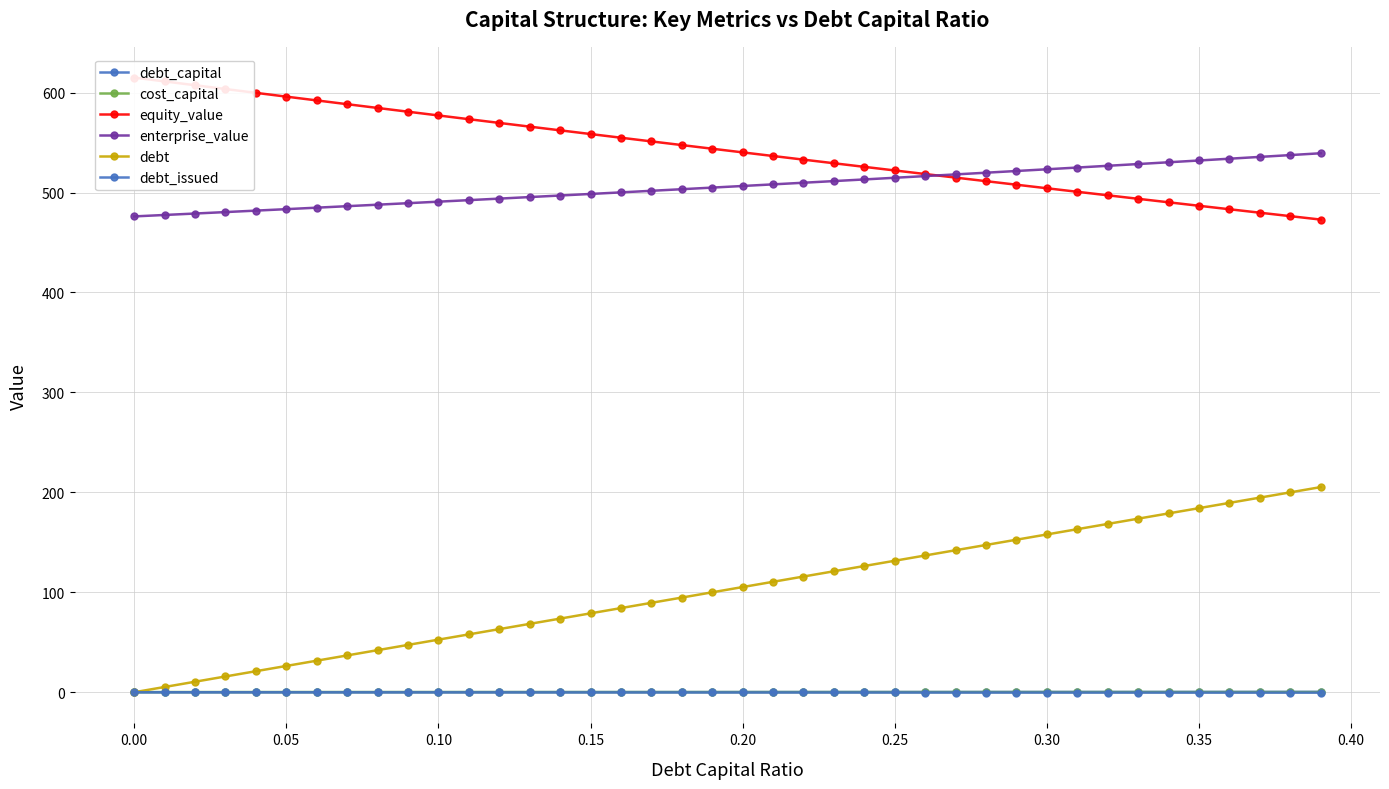

What is the difference between the maximum and second lowest values in the equity_value series?

138.6